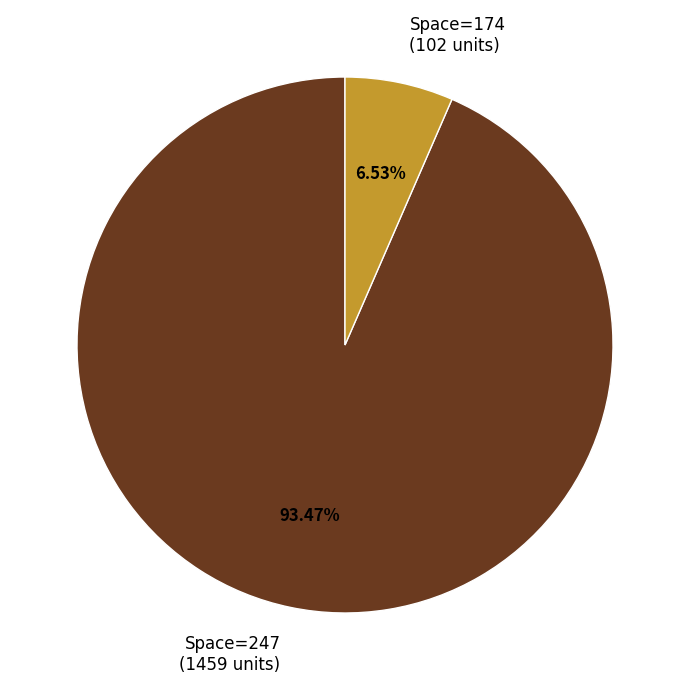

Is the sum of Space=174 (102 units) and Space=247 (1459 units) greater than half?

Yes